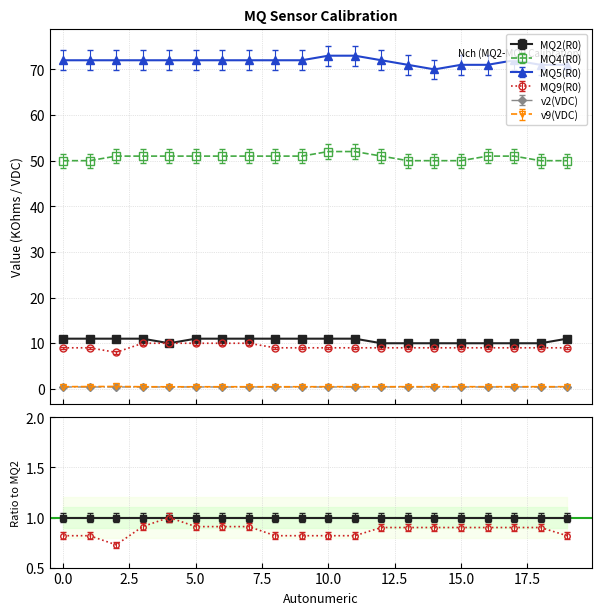

Which series has the largest total across all categories?

MQ5(R0)